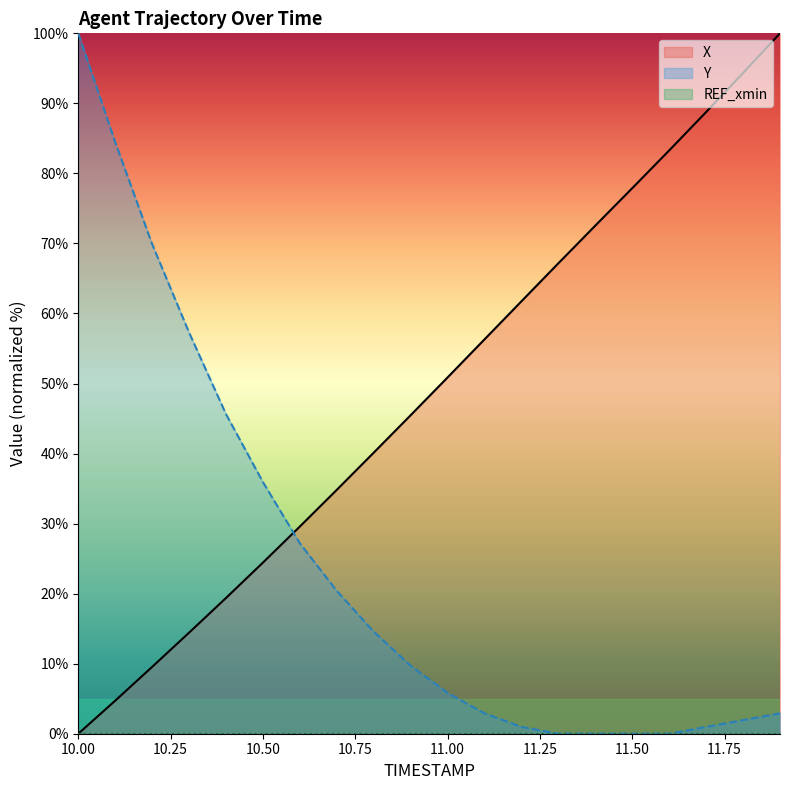

What is the label of the 12th point from the left?

11.1